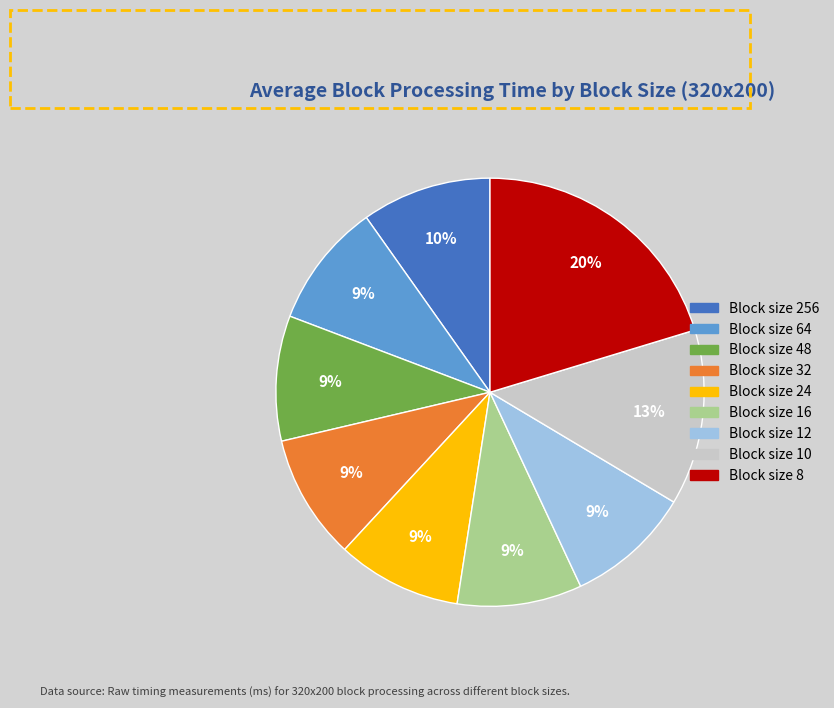

To the nearest percent, what is the difference between the largest and smallest slice percentages?

11%